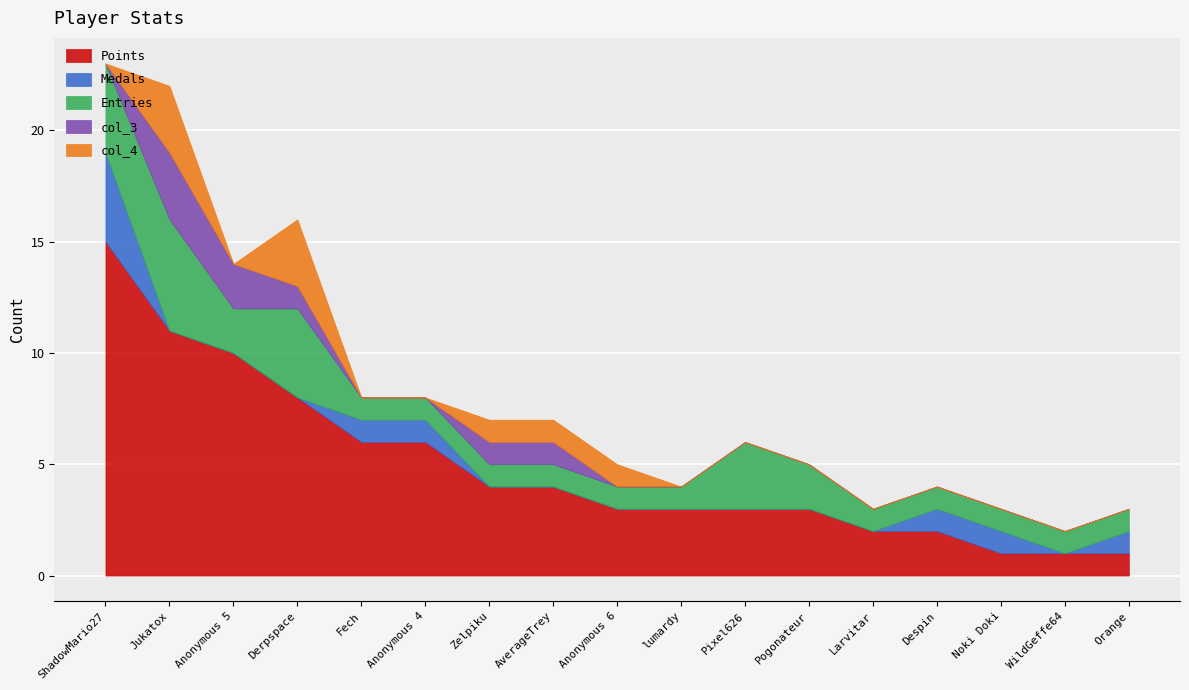

What are all the series names shown in the legend?

Points, Medals, Entries, col_3, col_4